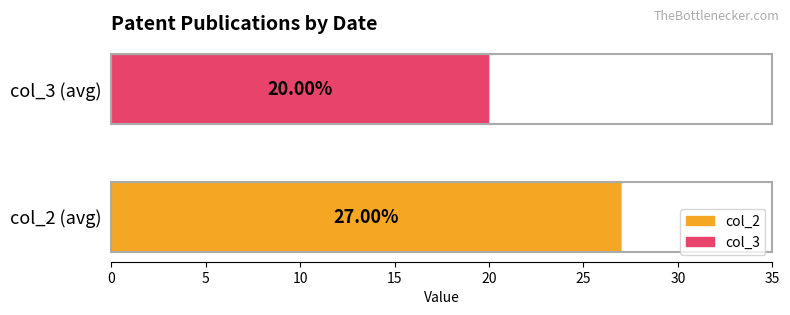

How many series are shown in this chart?

2